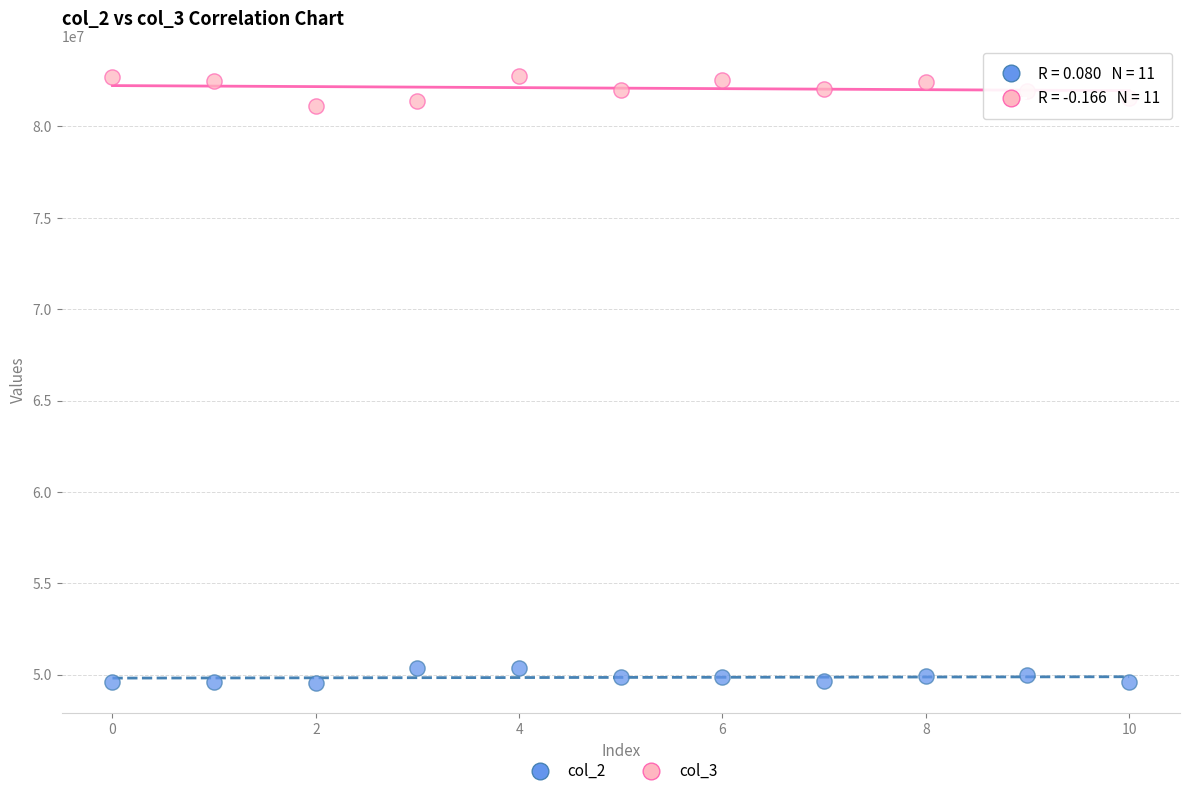

Which series contains the highest Y value?

col_3